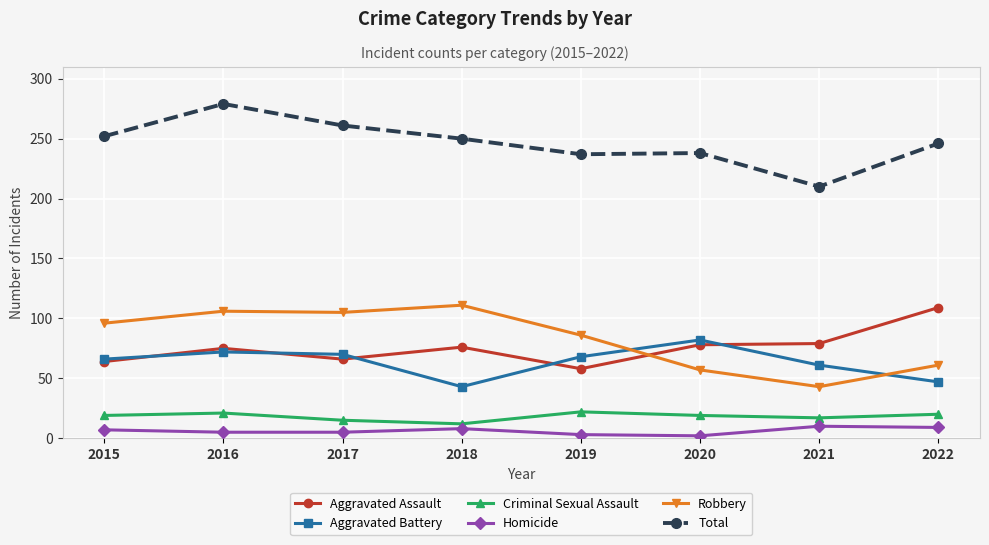

Where is the first local minimum for Aggravated Assault?

2017